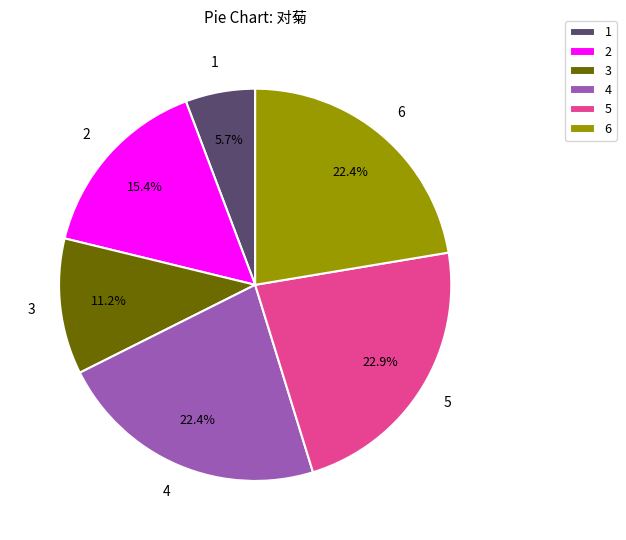

Approximately how many times larger is the value at 3 compared to 6?

0.5